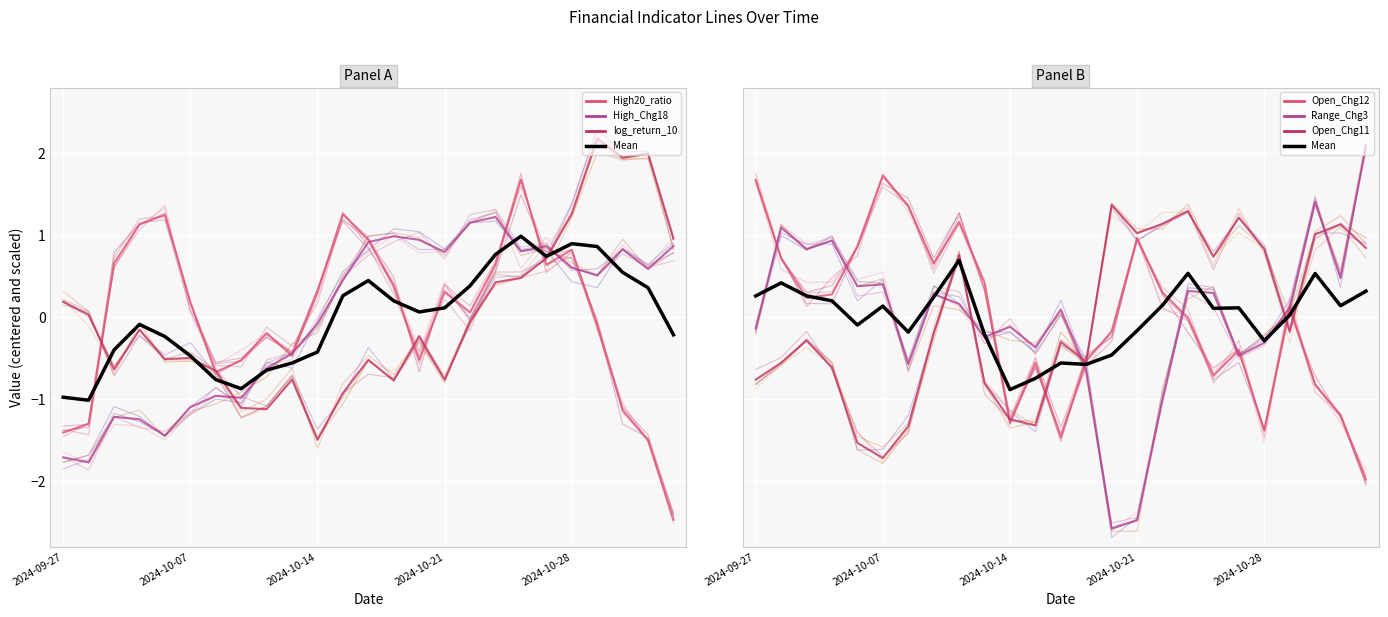

List the series in order of their peak value, highest first.

log_return_10, Range_Chg3, Open_Chg12, High20_ratio, Open_Chg11, High_Chg18